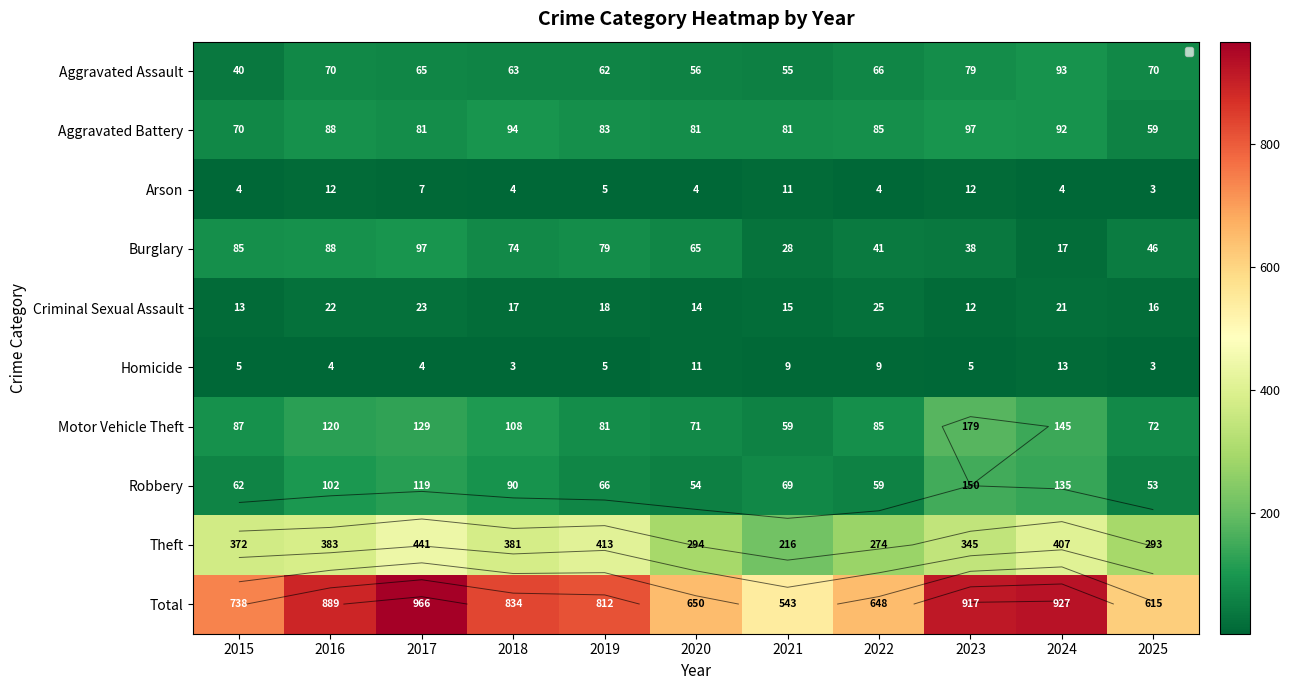

What is the spread (max minus min) of values at 2016?

885